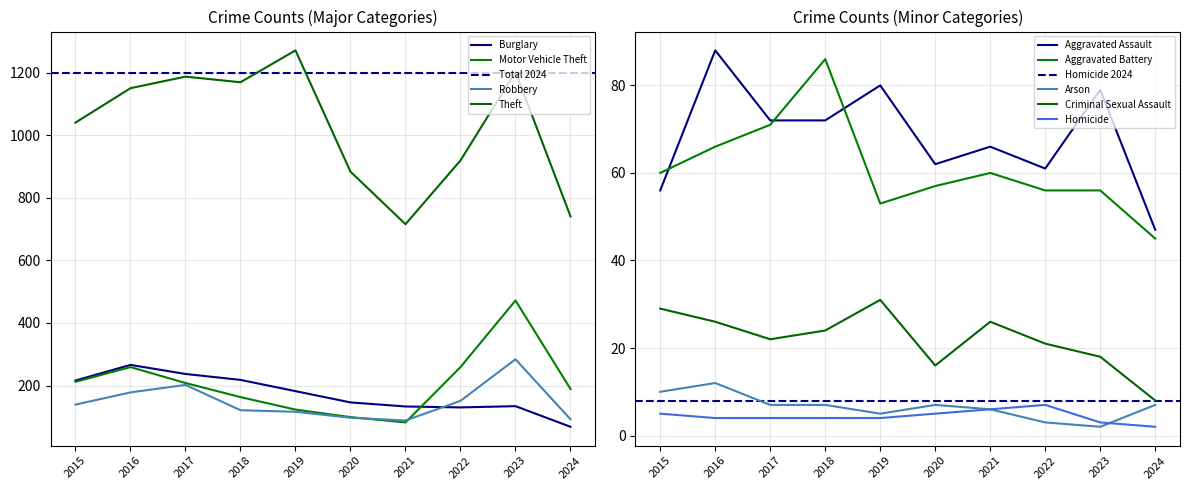

Where is the first local minimum for Robbery?

2021